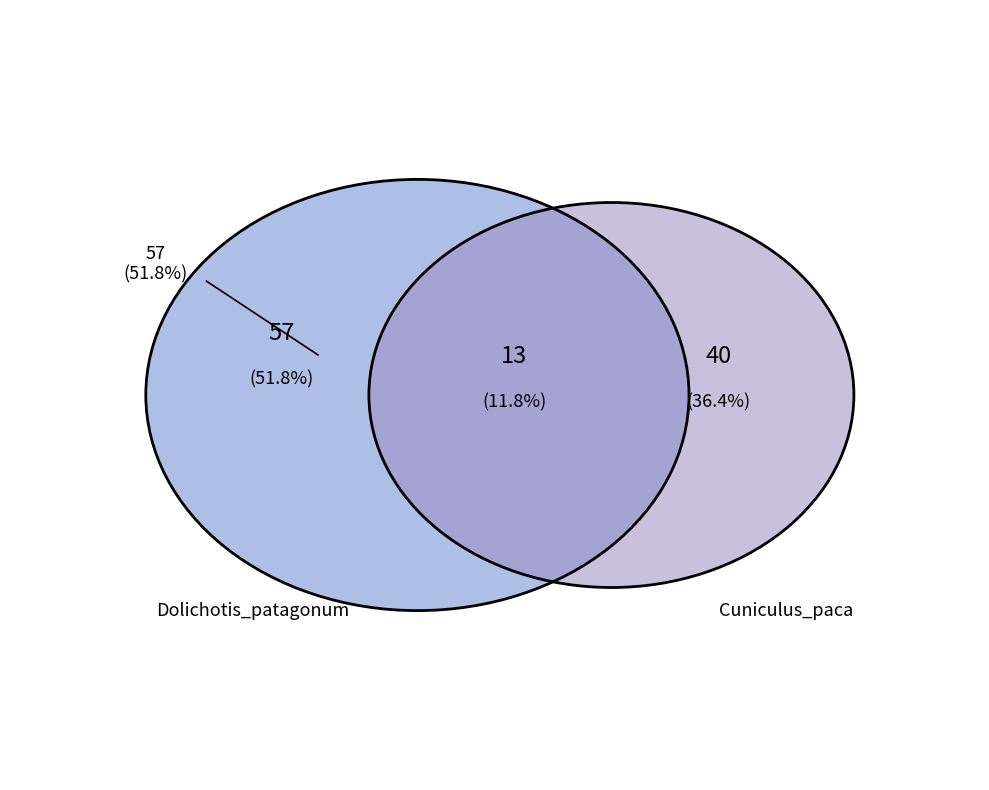

Is there any slice that represents more than half of the pie?

Yes